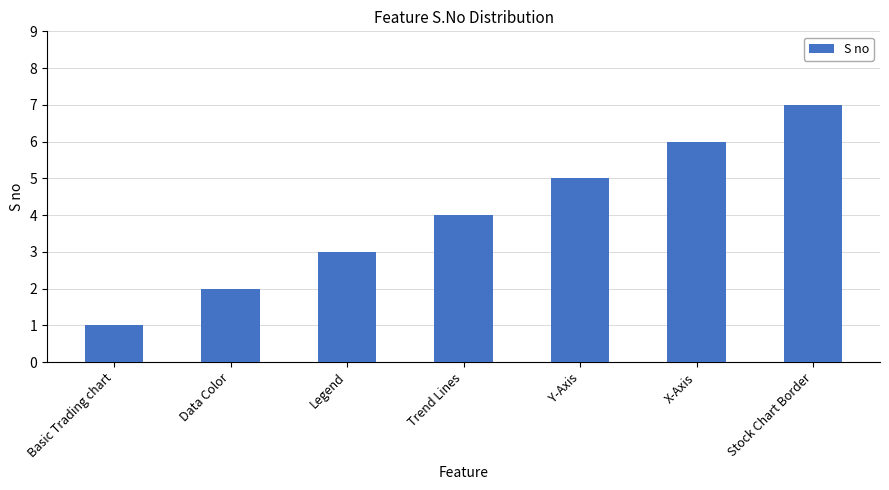

Does the chart contain stacked bars?

No